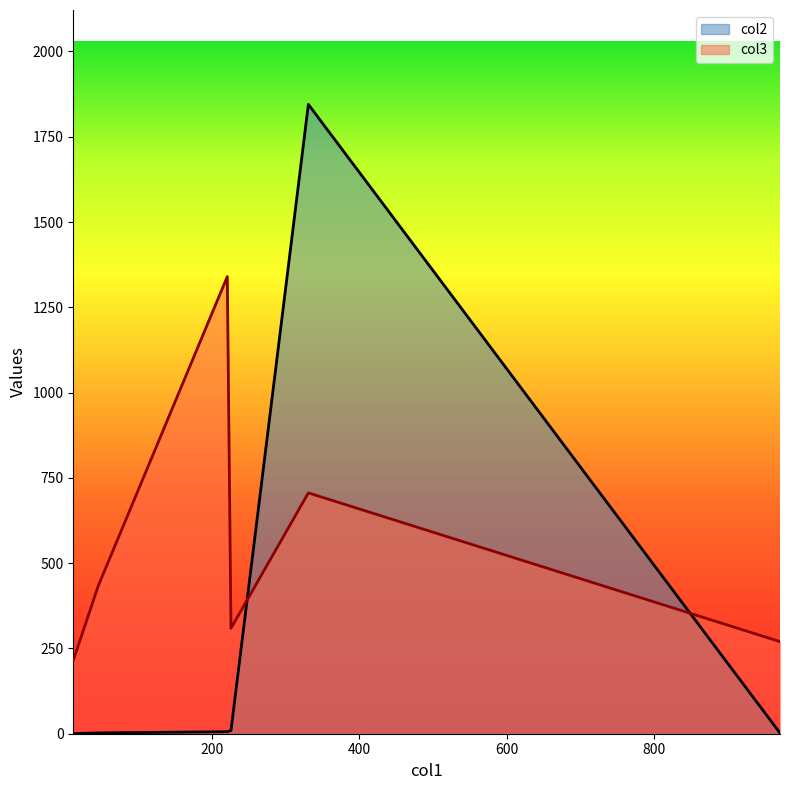

What is the greatest value displayed?

1844.8